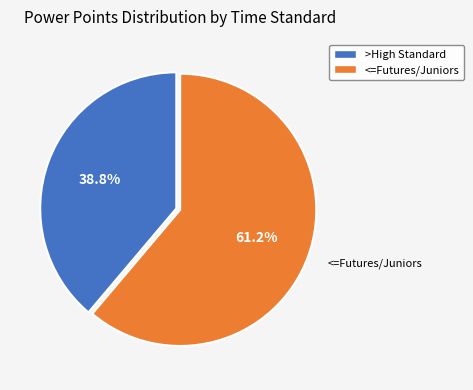

Which category has the biggest portion of the pie?

<=Futures/Juniors